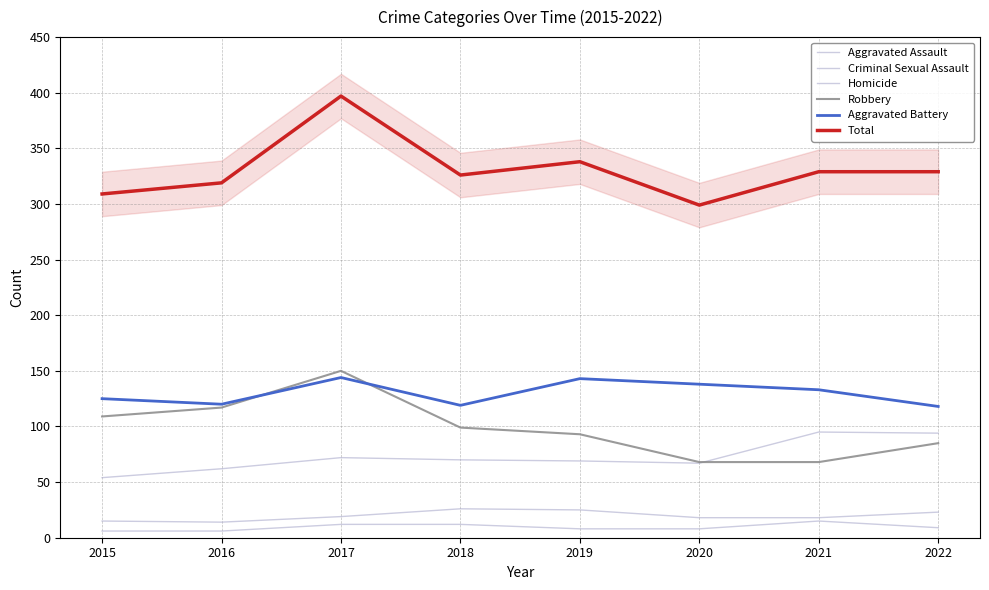

At which category is the sum across all series the highest?

2017